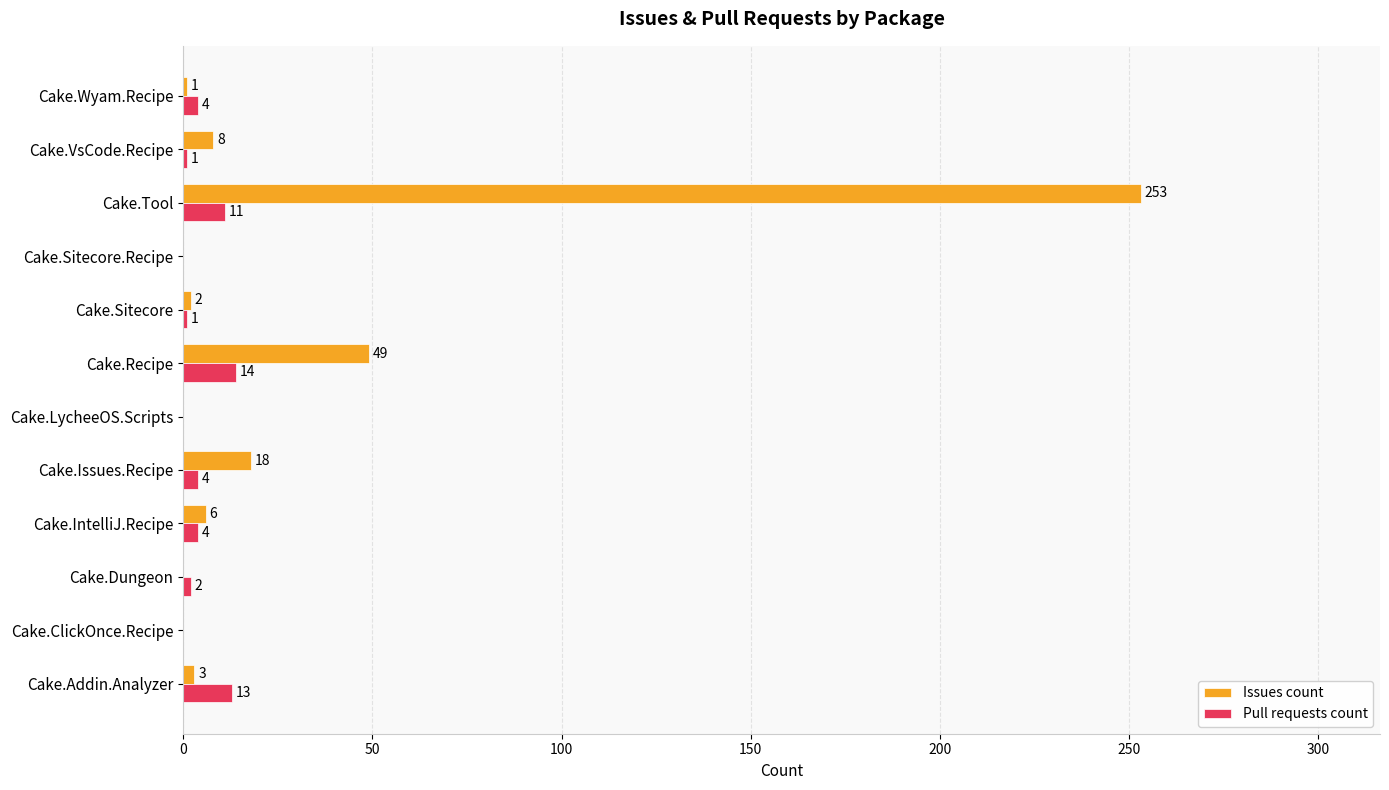

Between Cake.Addin.Analyzer and Cake.Dungeon, which series saw the biggest shift?

Pull requests count